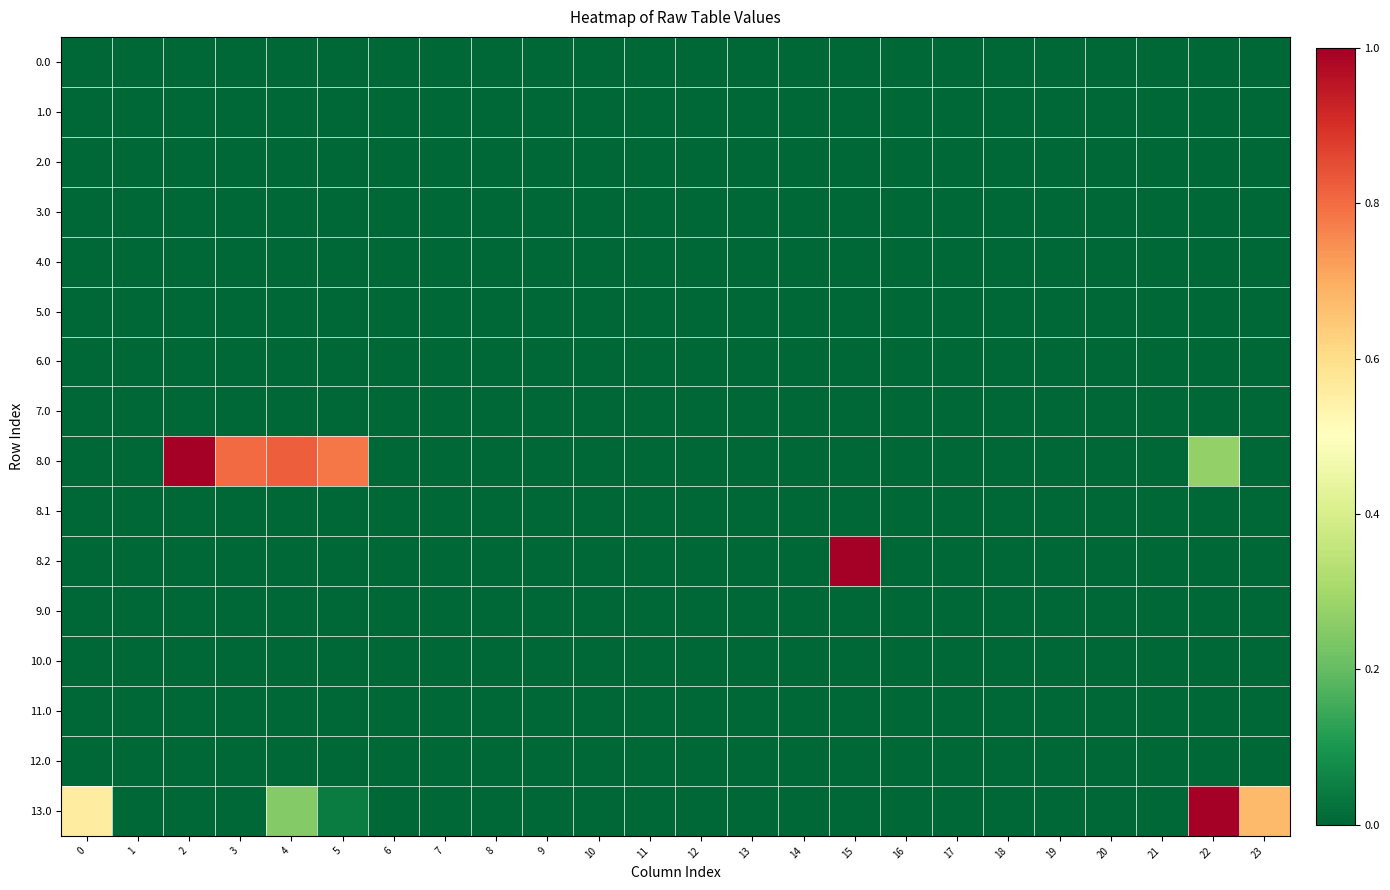

Between 2 and 18, which series saw the biggest shift?

8.0